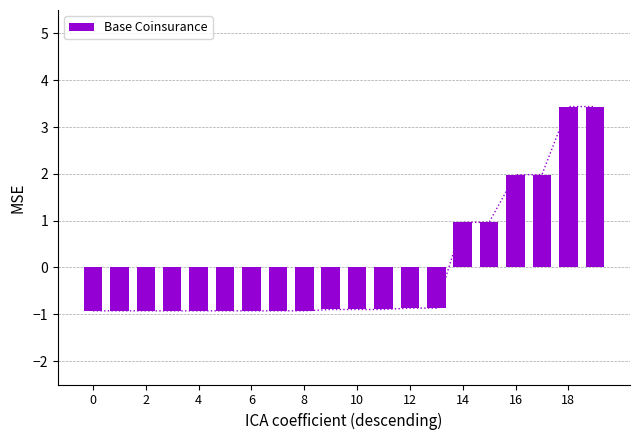

The value at 13 is -0.4. True or false?

False